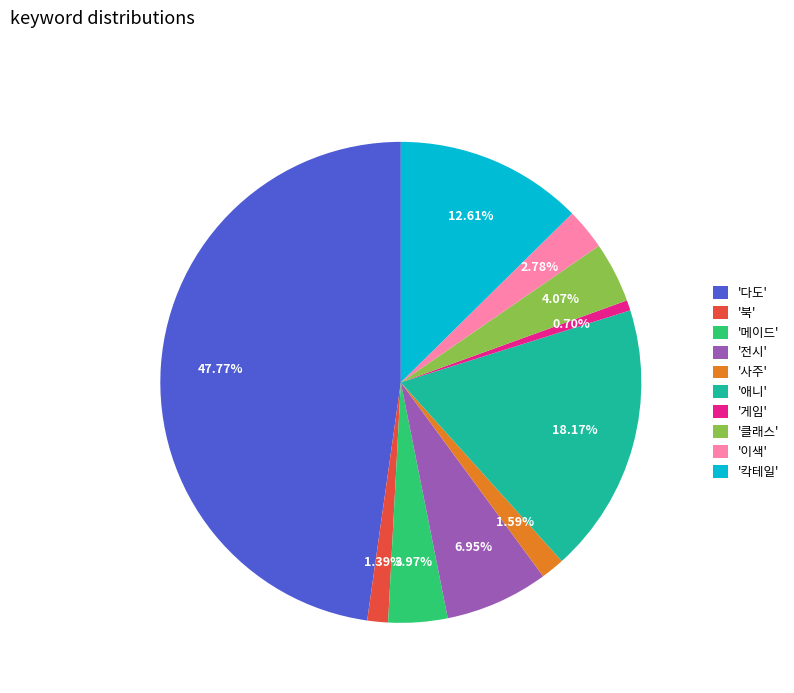

Is there a majority slice in this chart?

No